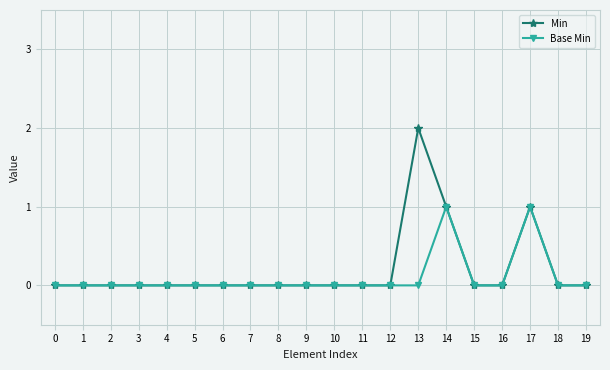

Which series has the largest total across all categories?

Min